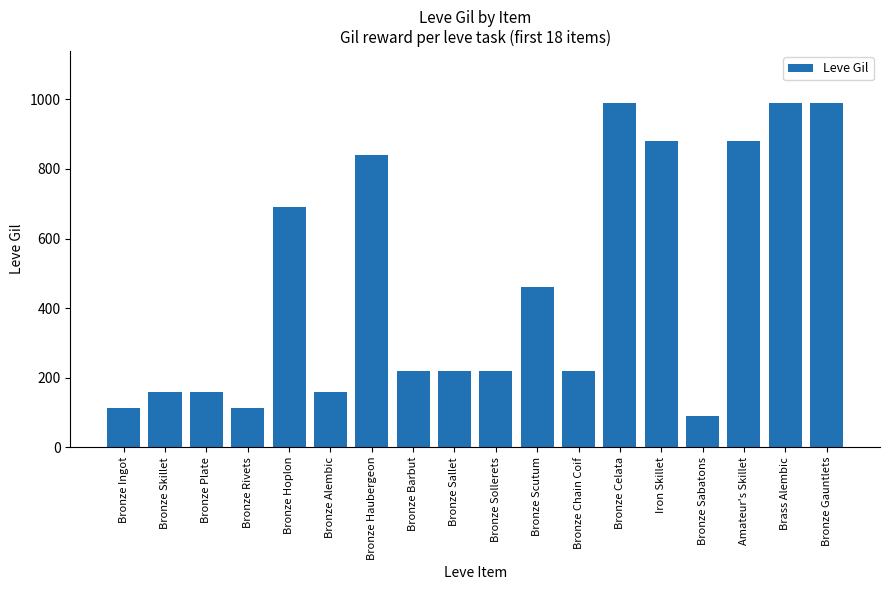

What is the difference between the maximum and minimum values?

900